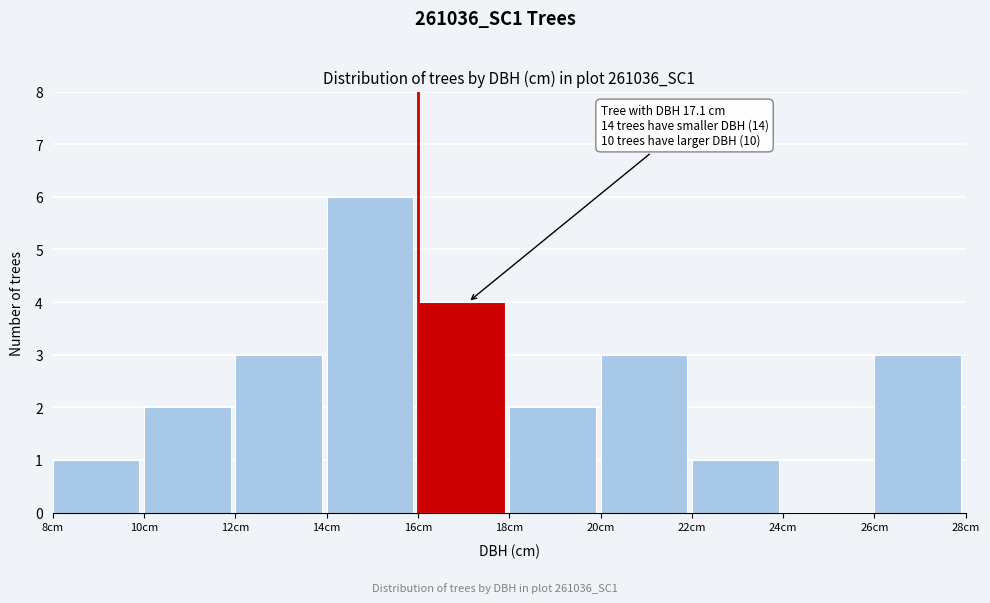

Which range on the x-axis has the tallest bar?

14 to 16